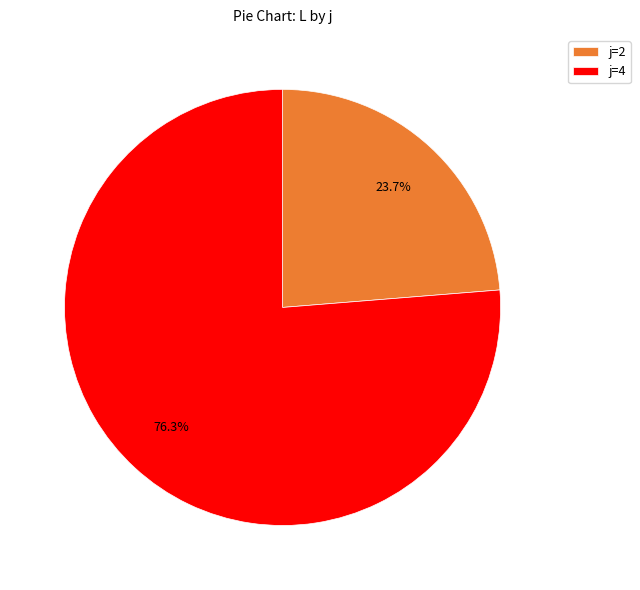

What percentage is NOT represented by j=2?

76.3%